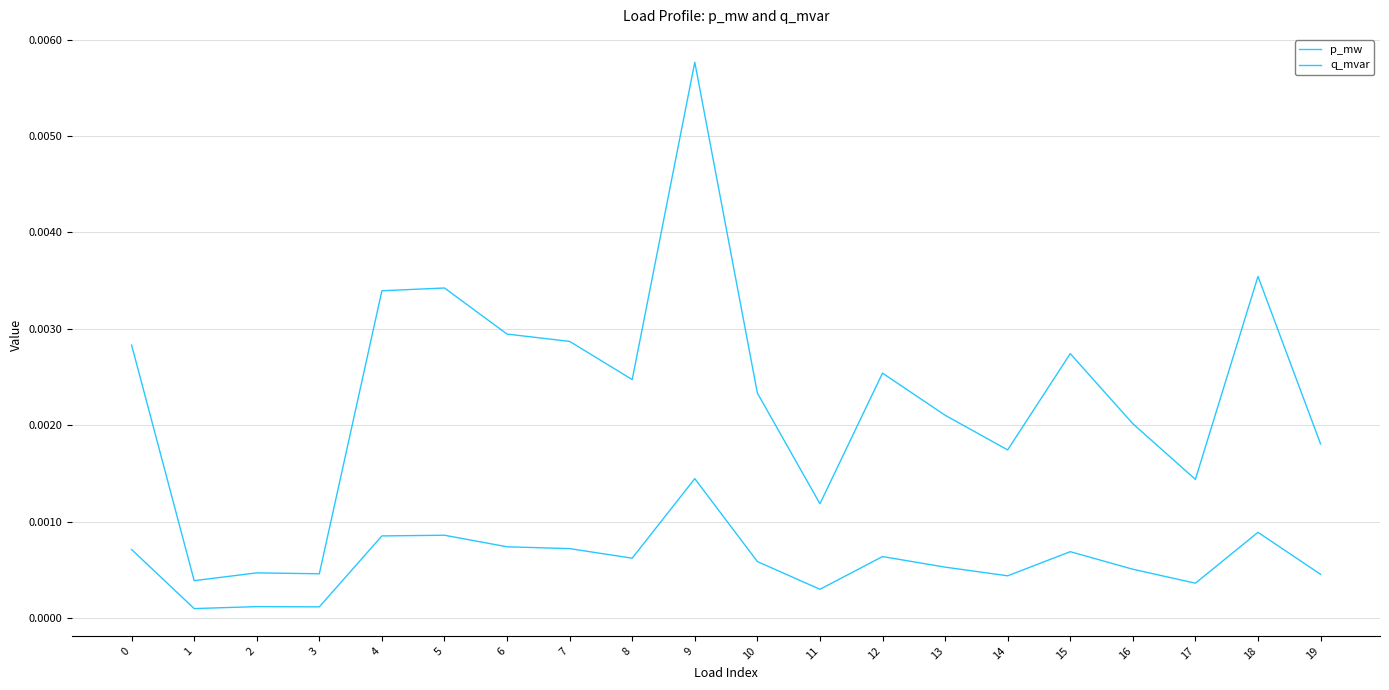

Where is the first local maximum for p_mw?

2